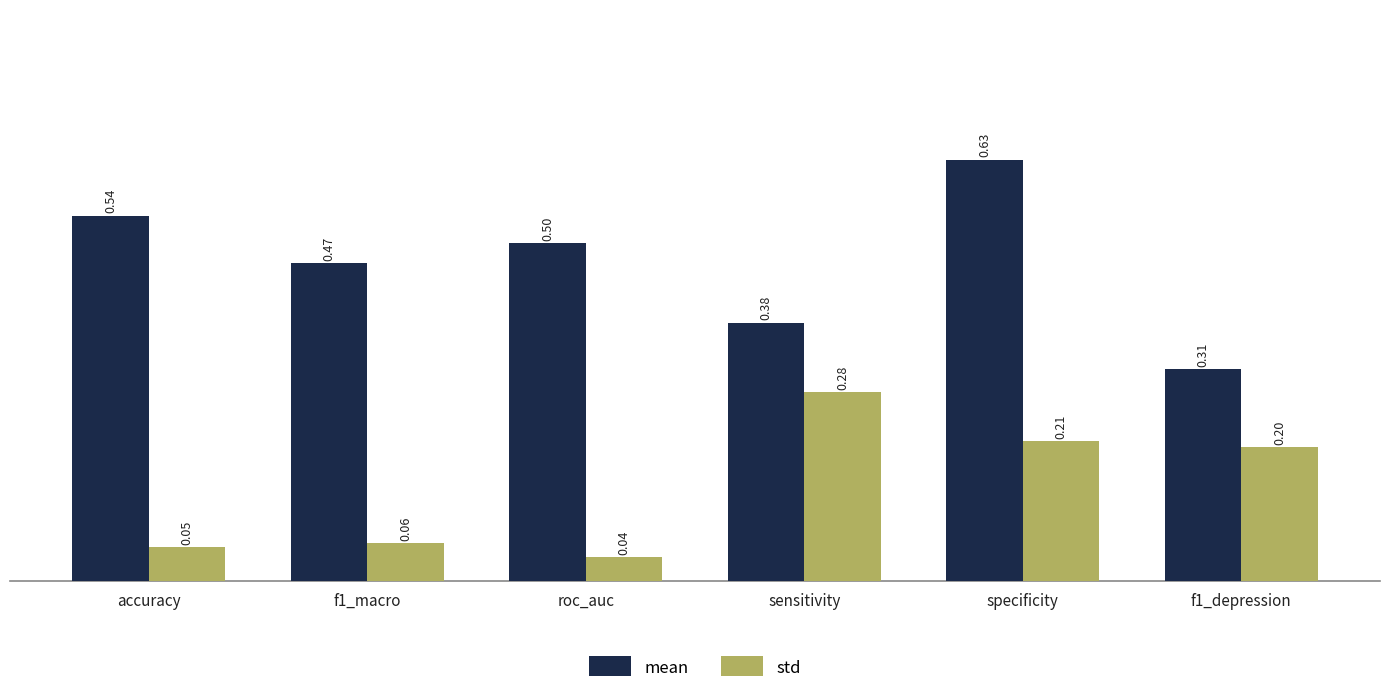

What is the sum of all mean values?

2.8